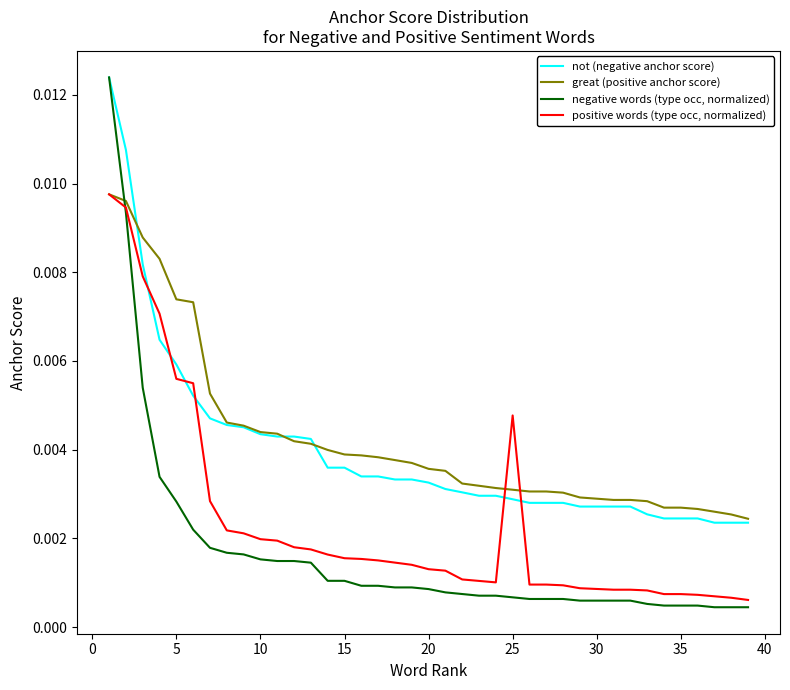

Which series has the largest range (max minus min)?

negative words (type occ, normalized)